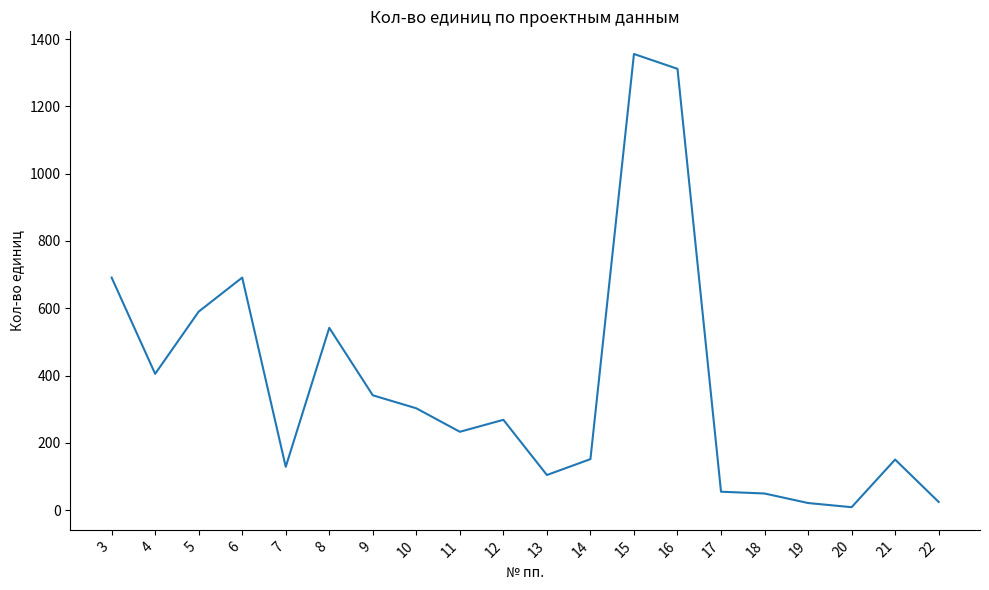

At which category does the chart reach its minimum across all series?

20